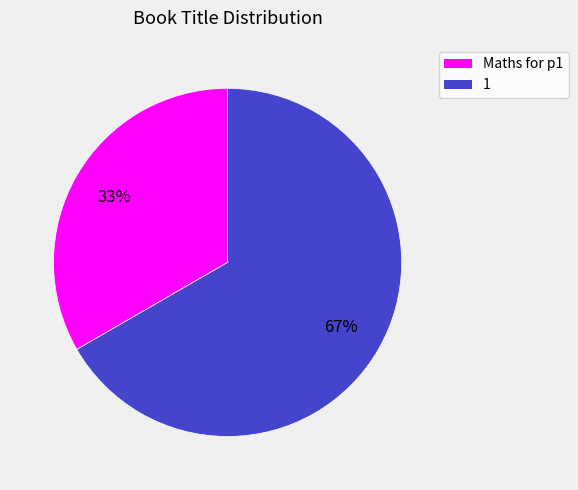

Does Maths for p1 account for over 50% of the chart?

No